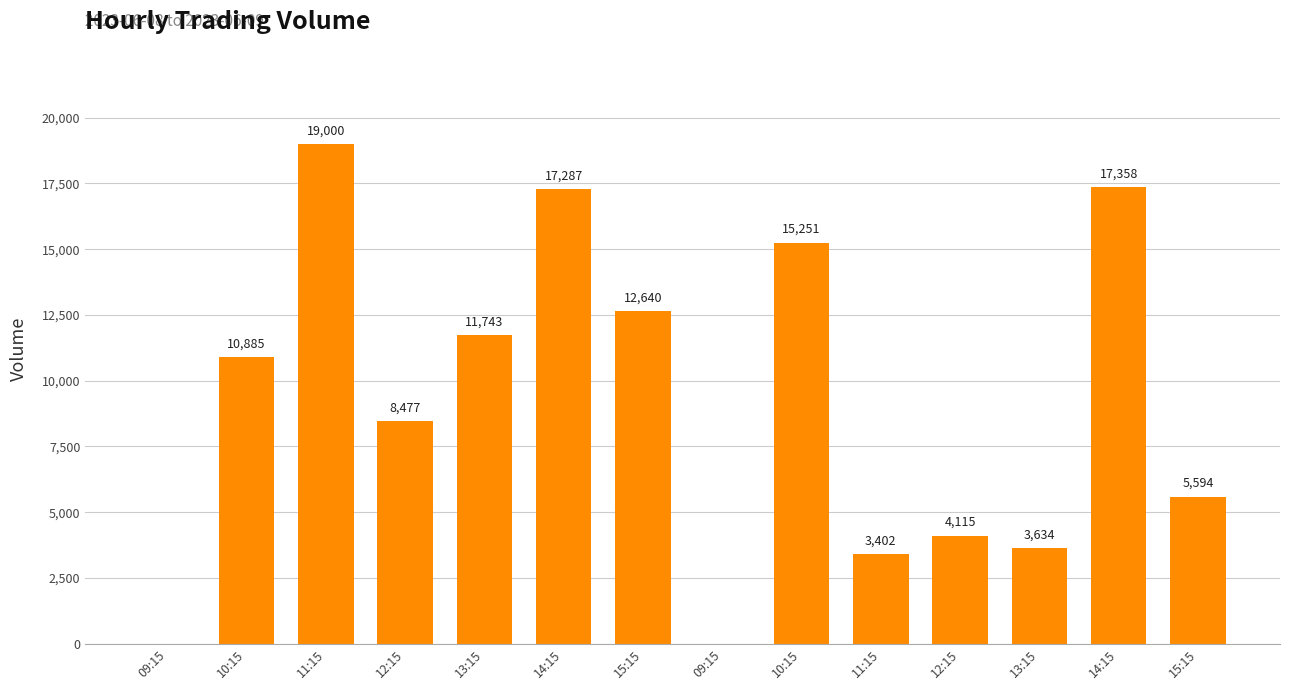

What is the label of the 7th bar from the left?

15:15